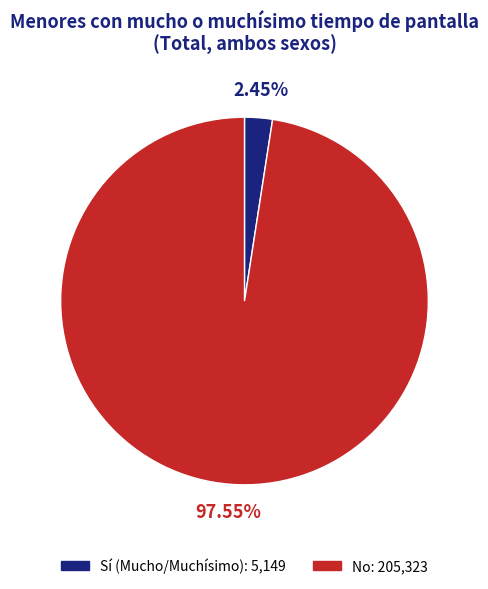

Which category has the smallest portion of the pie?

Sí (Mucho/Muchísimo)